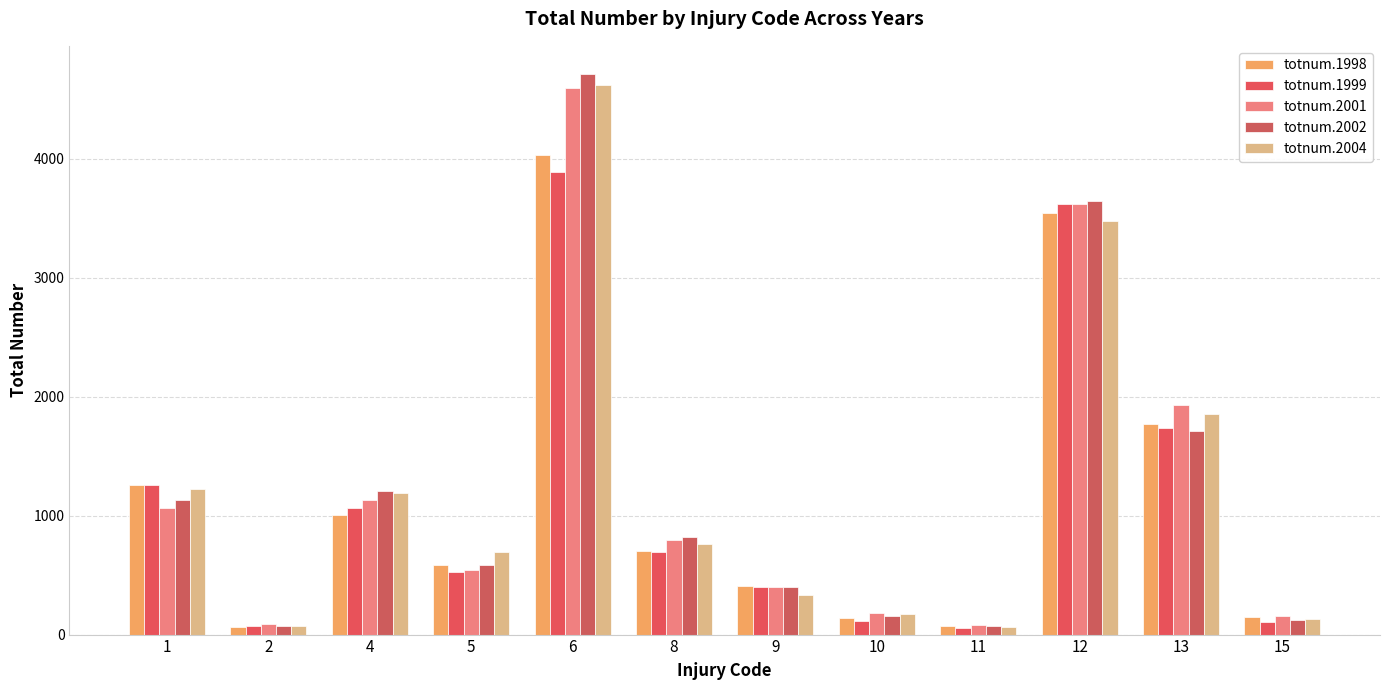

What are all the series names shown in the legend?

totnum.1998, totnum.1999, totnum.2001, totnum.2002, totnum.2004